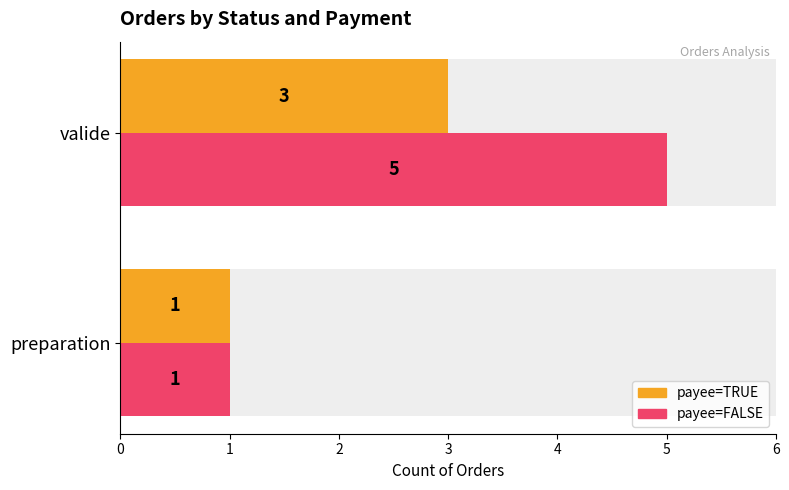

How many bars are there in each group?

2